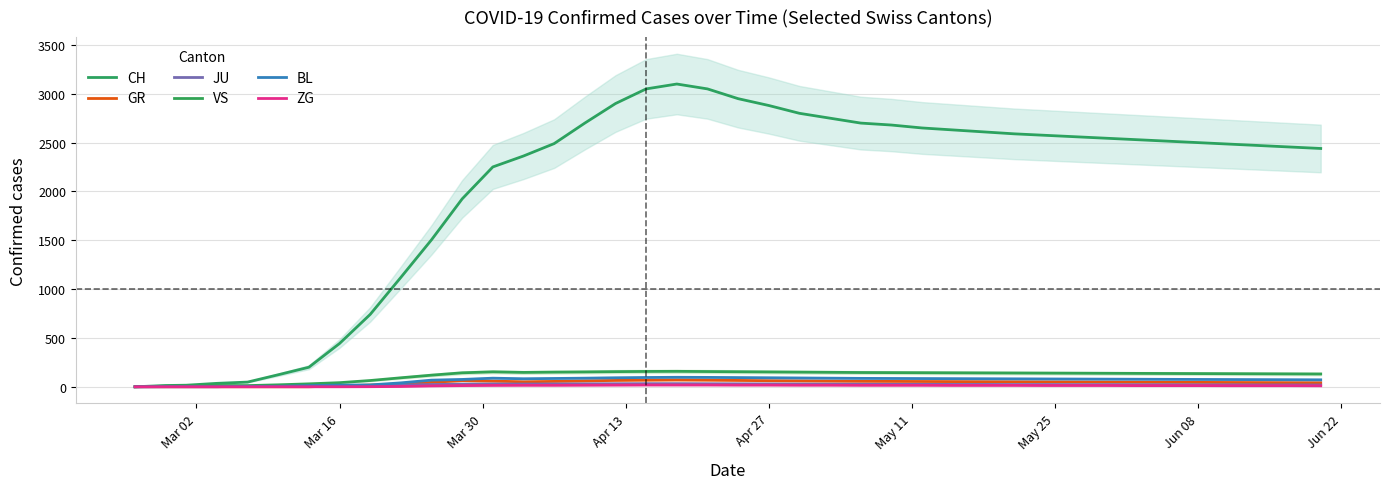

True or false: VS and GR cross at least once.

False